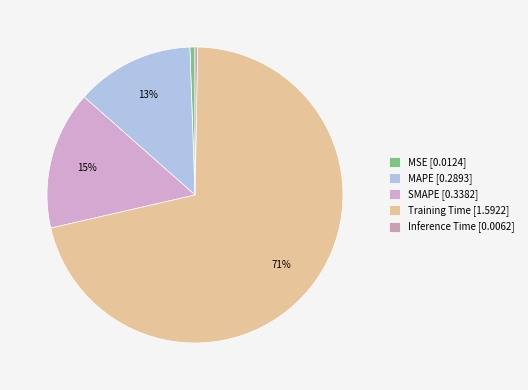

To the nearest percent, what portion does MAPE represent?

13%